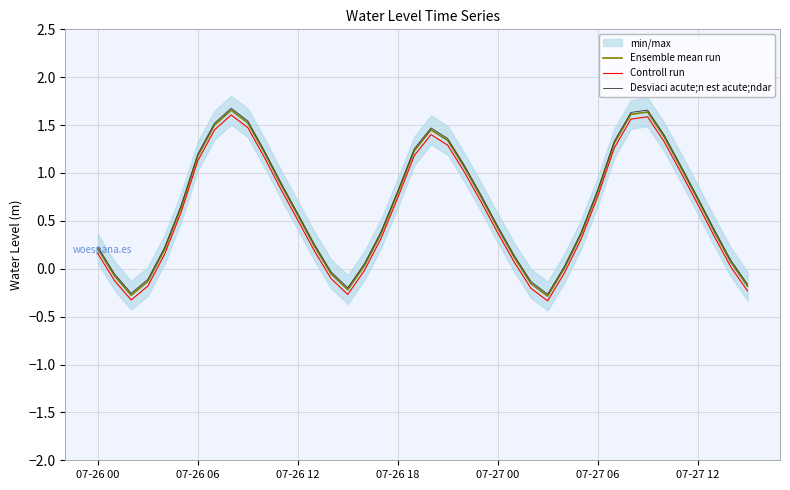

How many data points in Controll run are above 0?

30